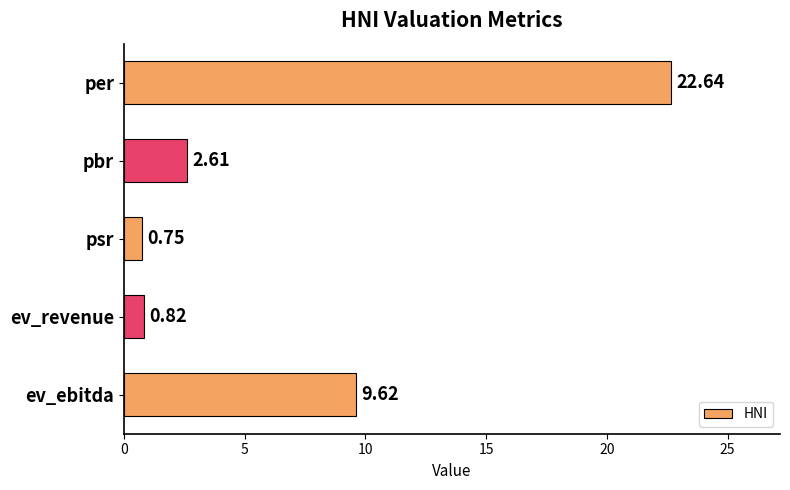

What is the change in value from pbr to ev_ebitda?

+7.0